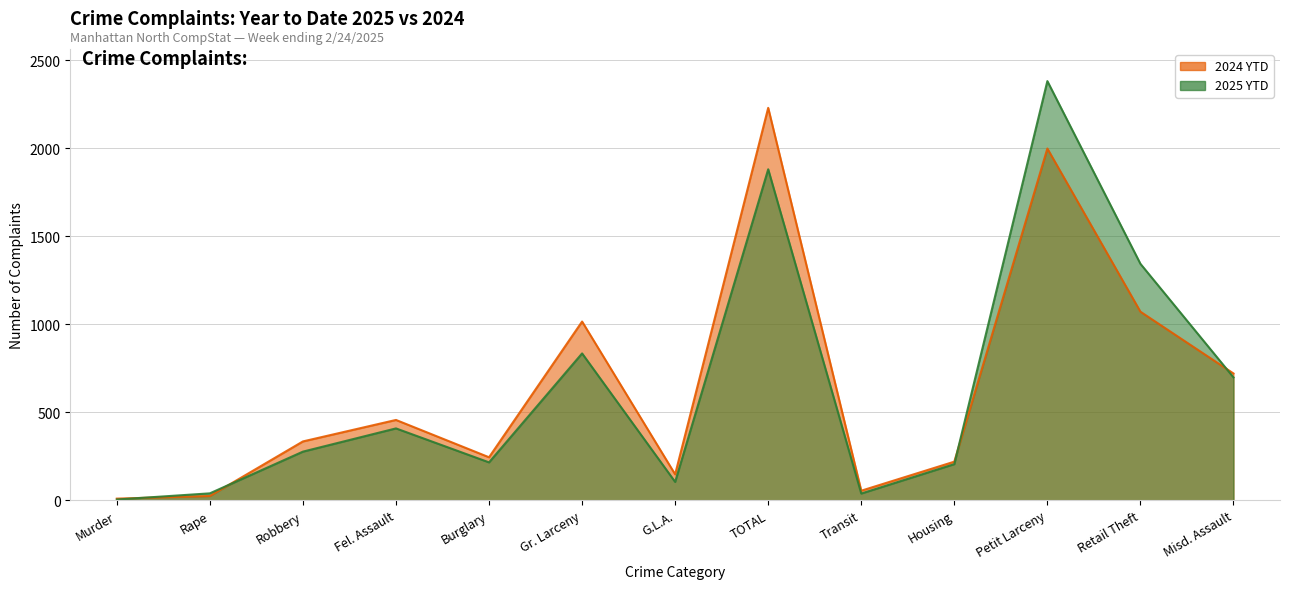

Is it true that 2024 YTD equals 224 at Fel. Assault?

False